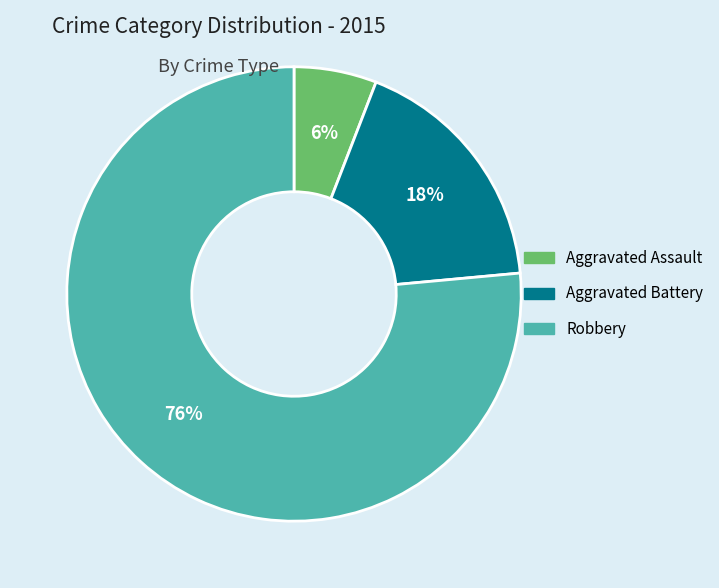

Which has a higher value, Aggravated Assault or Aggravated Battery?

Aggravated Battery